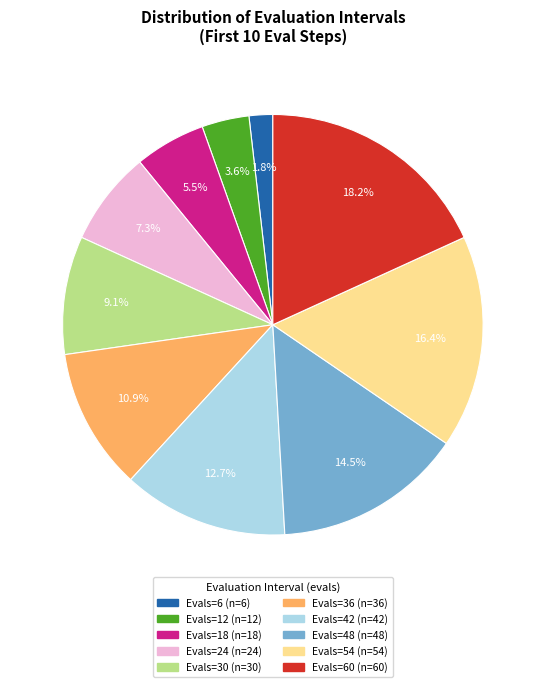

Is there any slice that represents more than half of the pie?

No